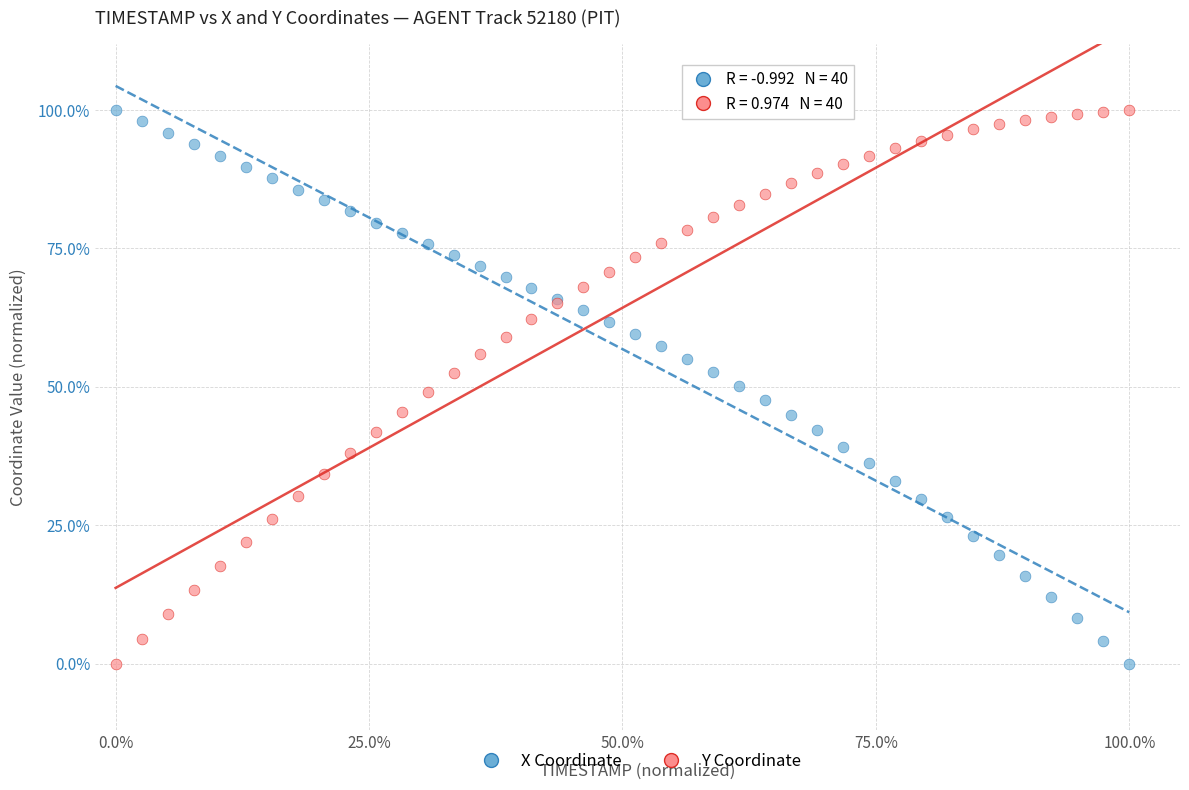

What are all the series names shown in the legend?

X Coordinate, Y Coordinate